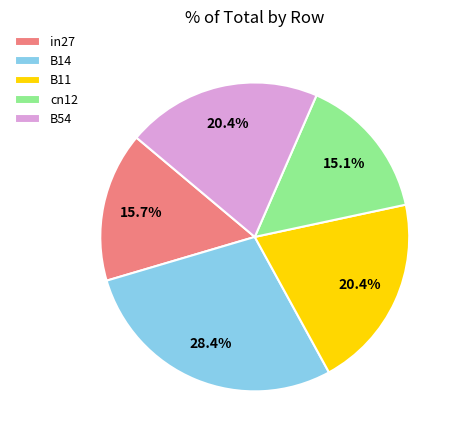

What is the total percentage of B54 and B11?

40.8%